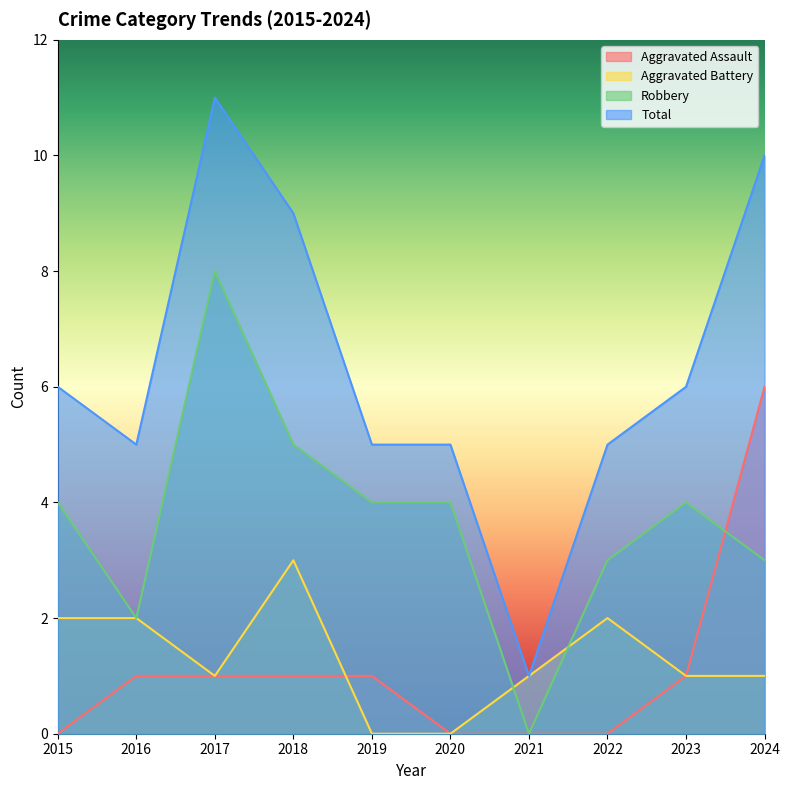

True or false: Aggravated Battery and Aggravated Assault intersect in this chart.

True